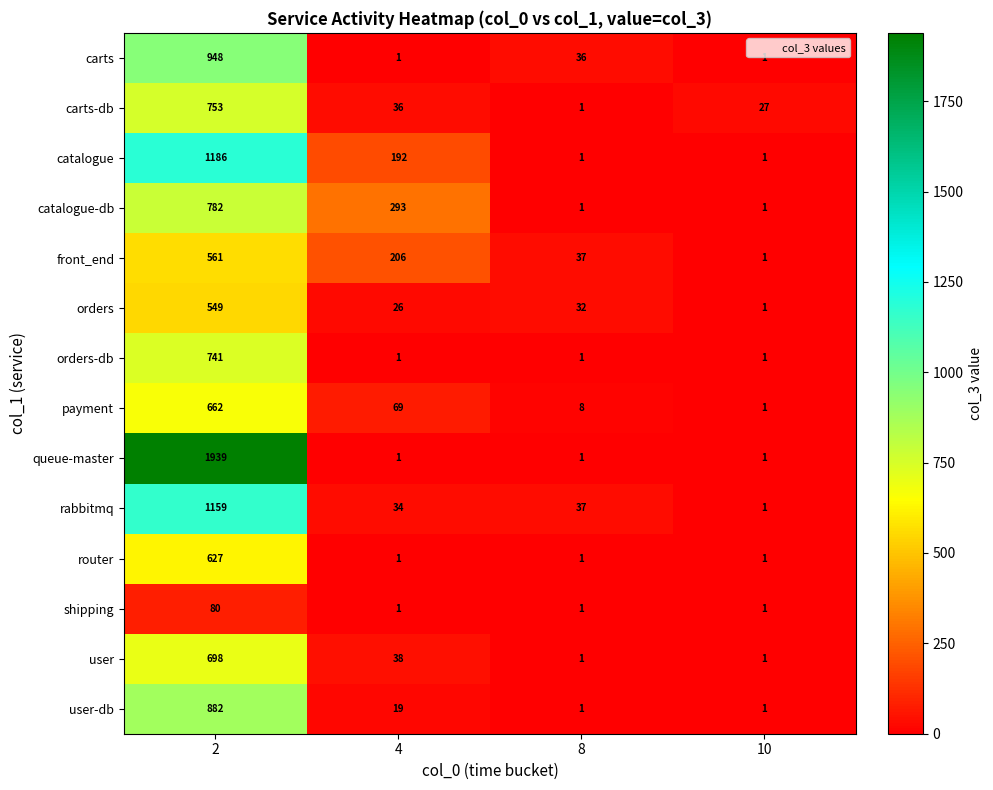

Rank the series at 2 from highest to lowest value.

queue-master, catalogue, rabbitmq, carts, user-db, catalogue-db, carts-db, orders-db, user, payment, router, front_end, orders, shipping